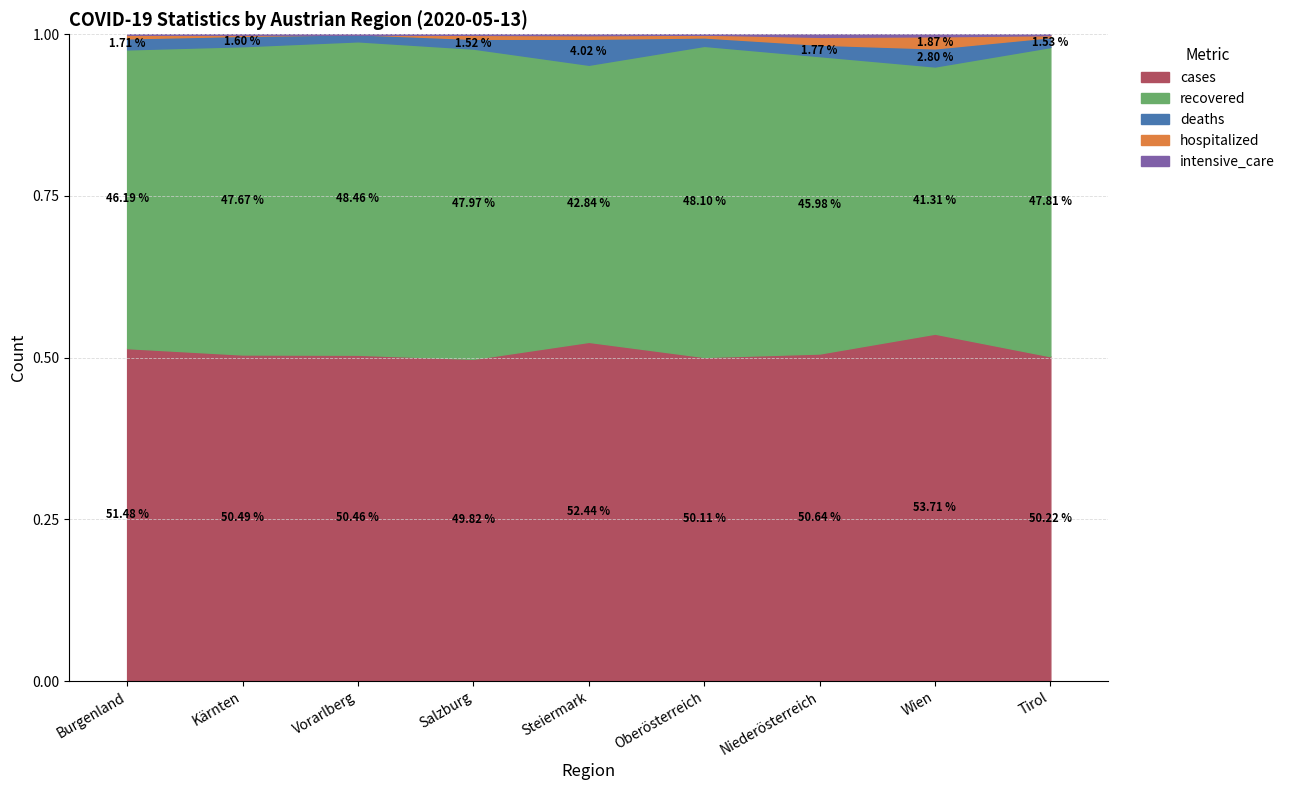

Read the deaths value at Salzburg, to the nearest 10.

40